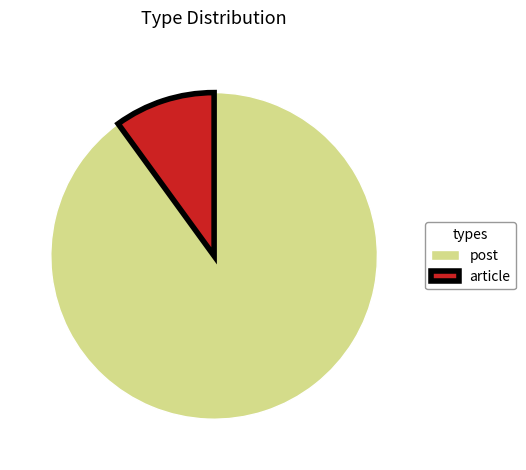

Which category has the smallest portion of the pie?

article